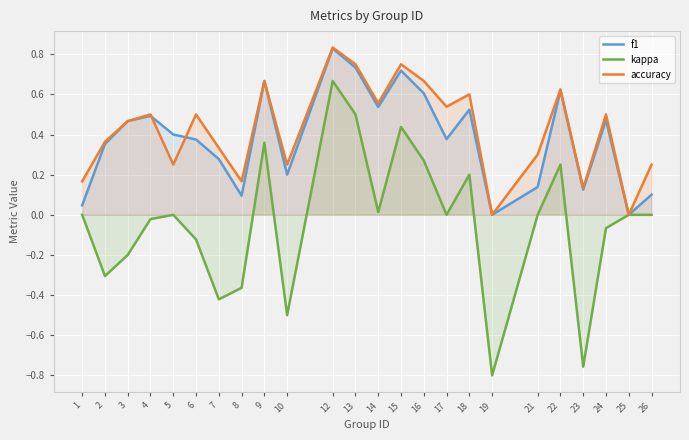

True or false: f1 and accuracy intersect in this chart.

True